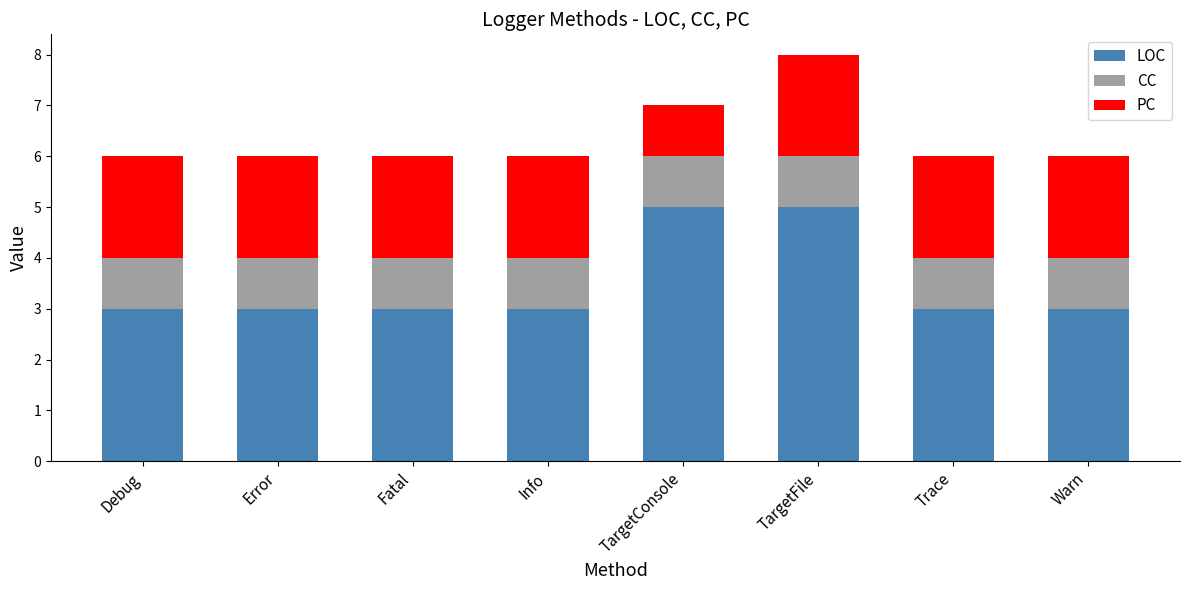

How many bars are there in total?

8